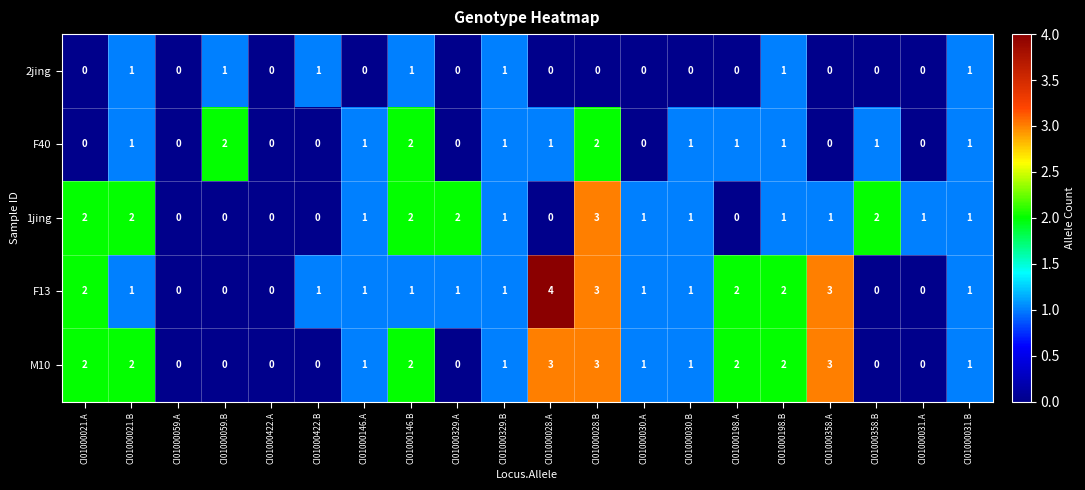

Is it true that 1jing equals -2 at CI01000422.B?

False